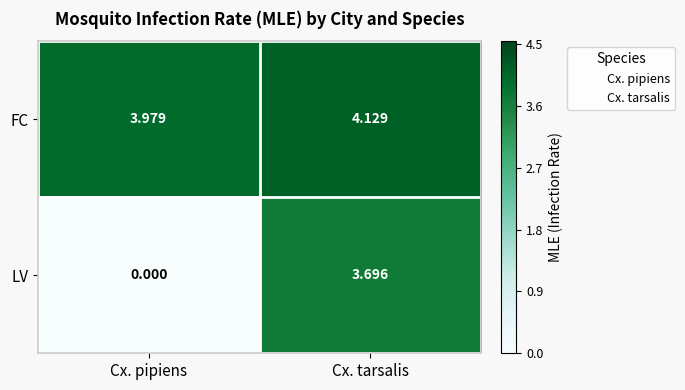

Which series has the widest spread of values?

LV